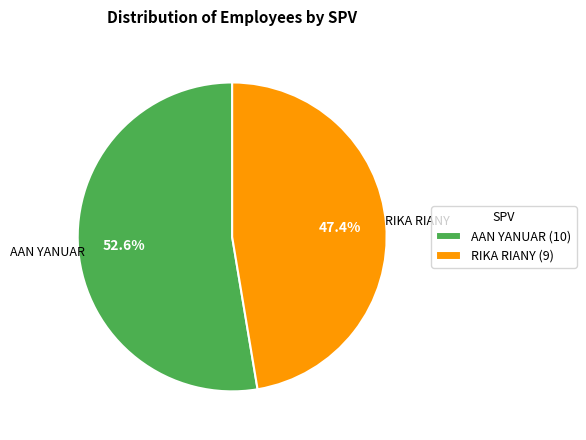

To the nearest percent, what is the average slice percentage?

50%